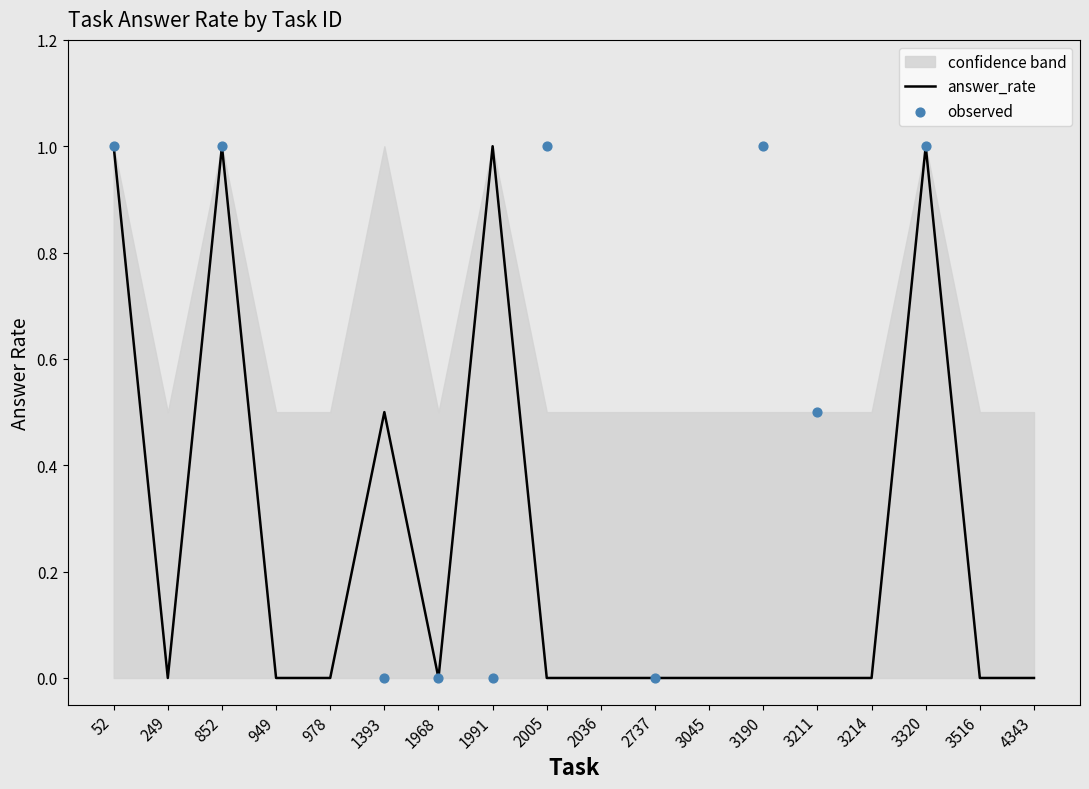

Which series reaches the minimum Y coordinate?

answer_rate